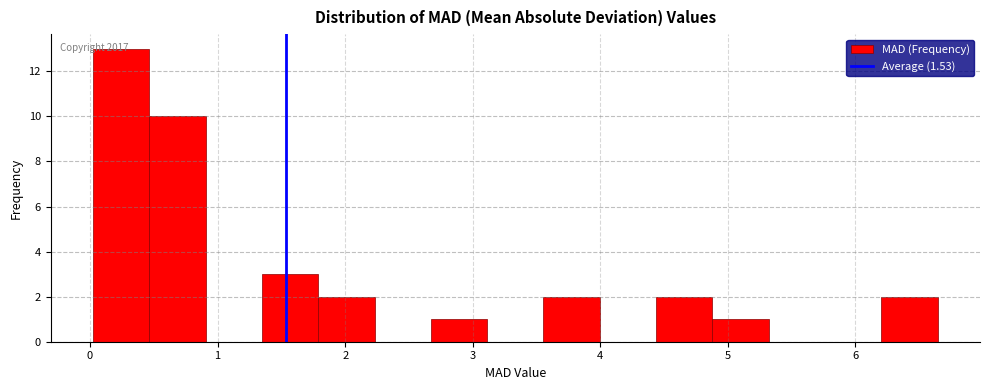

Which range on the x-axis has the tallest bar?

0.0 to 0.5